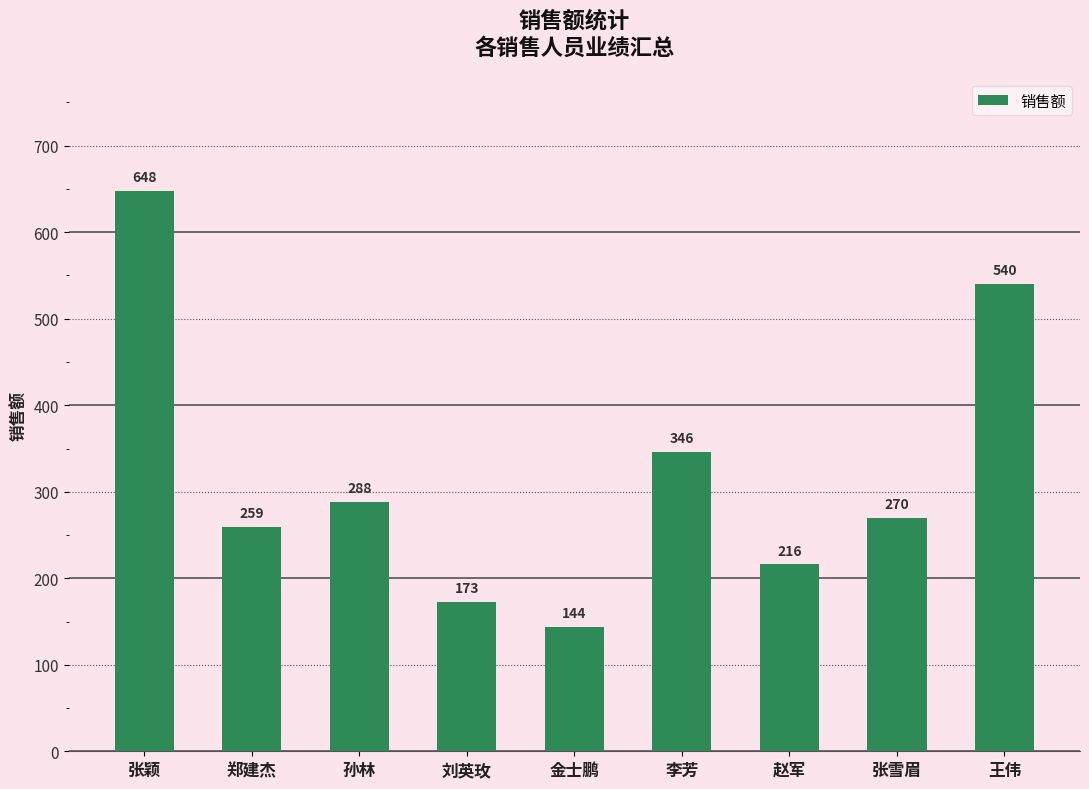

At which label is the value closest to 396?

李芳